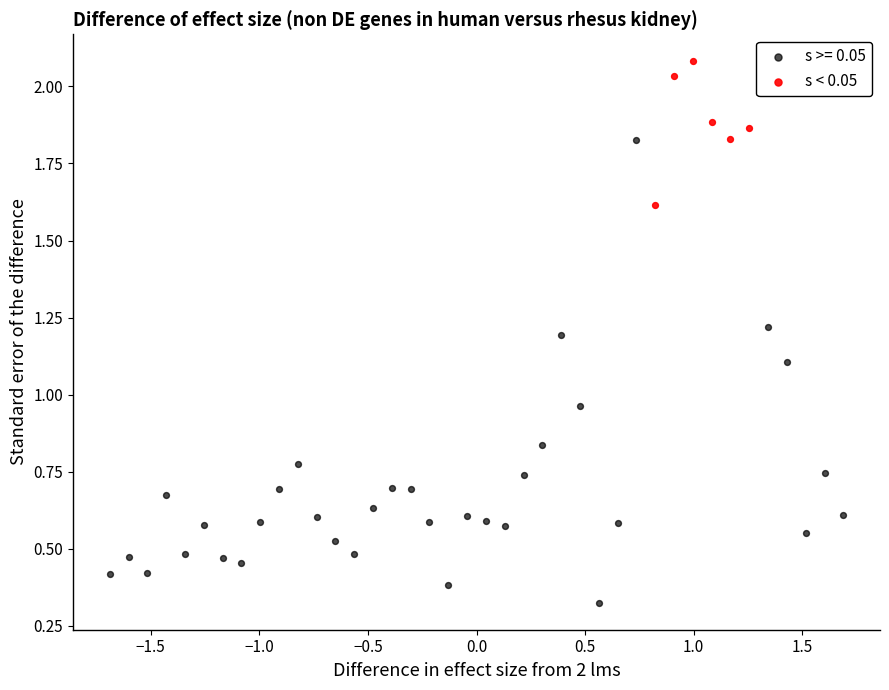

Which series reaches the maximum Y coordinate?

s < 0.05